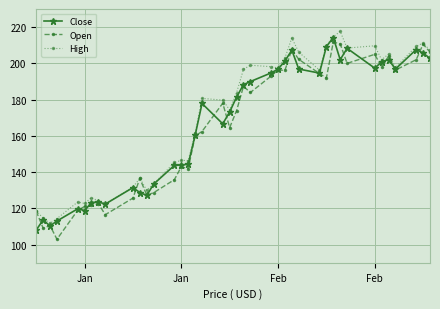

What is the minimum value for High?

111.8